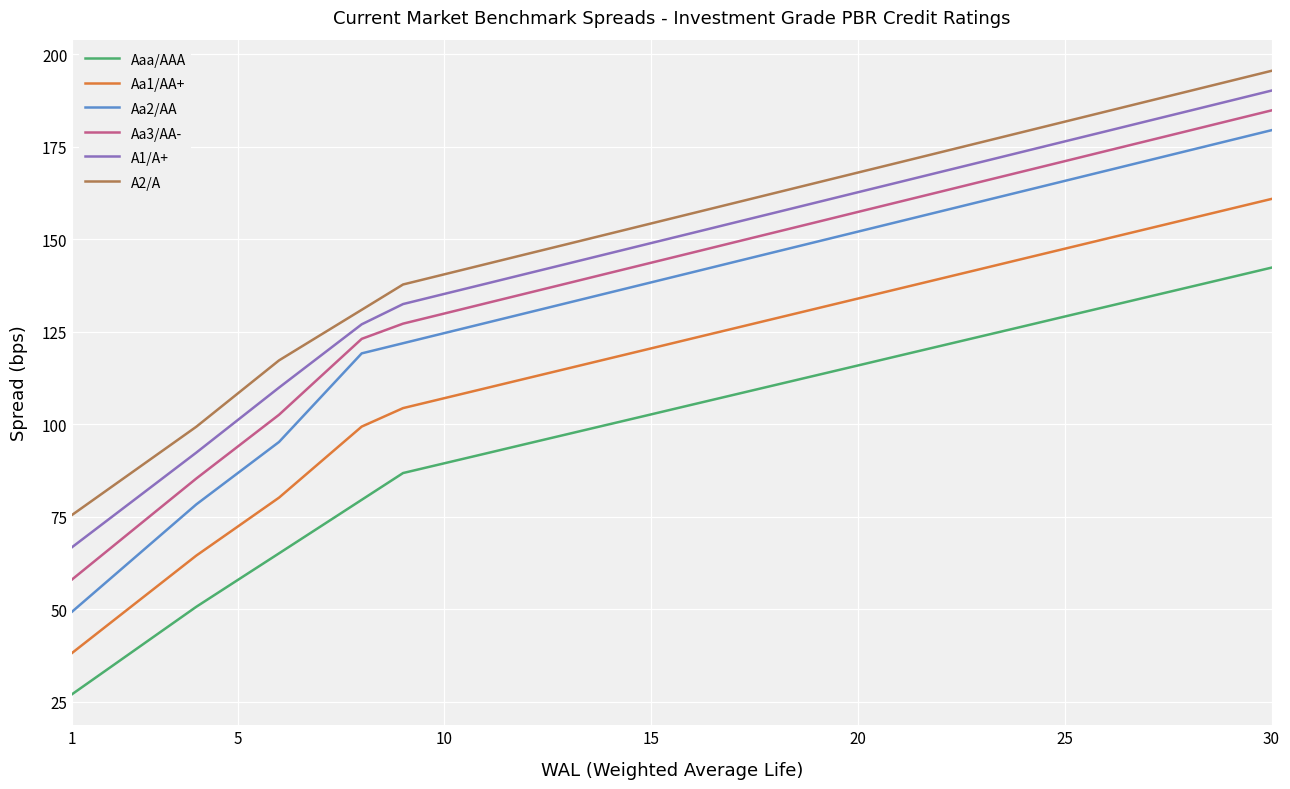

True or false: A1/A+ and Aa1/AA+ intersect in this chart.

False